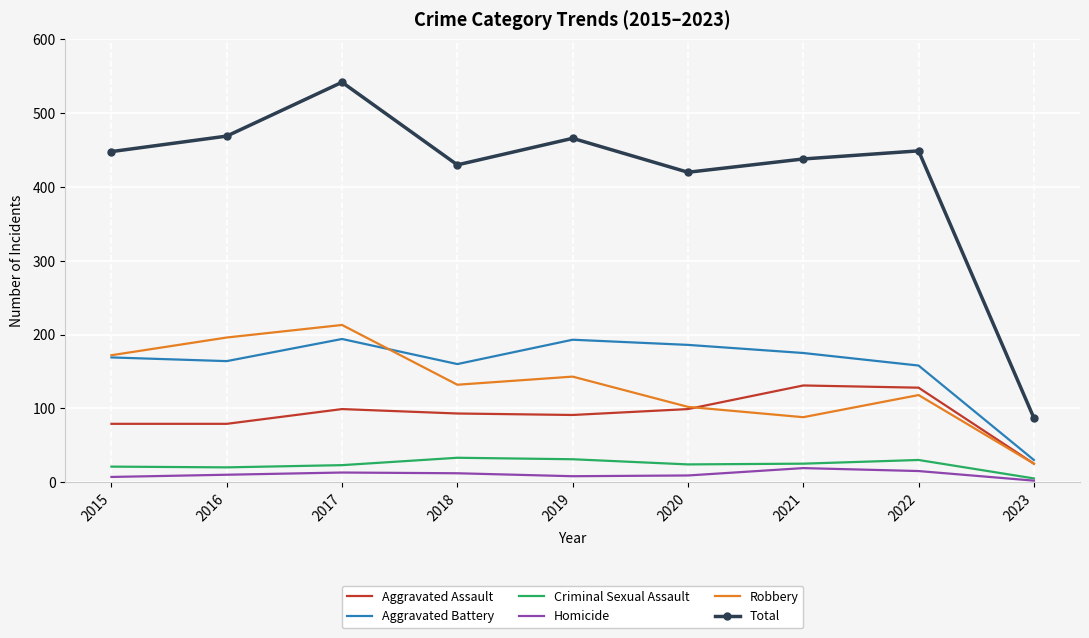

Is the value of Homicide at 2023 greater than the value of Robbery at 2018?

No